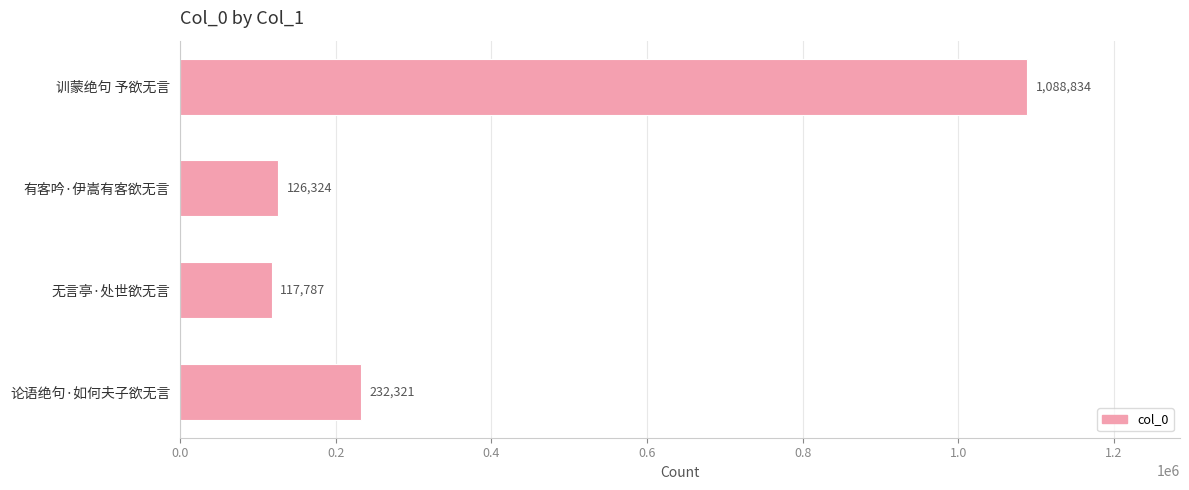

Rank the categories by value from highest to lowest.

训蒙绝句 予欲无言, 论语绝句·如何夫子欲无言, 有客吟·伊嵩有客欲无言, 无言亭·处世欲无言